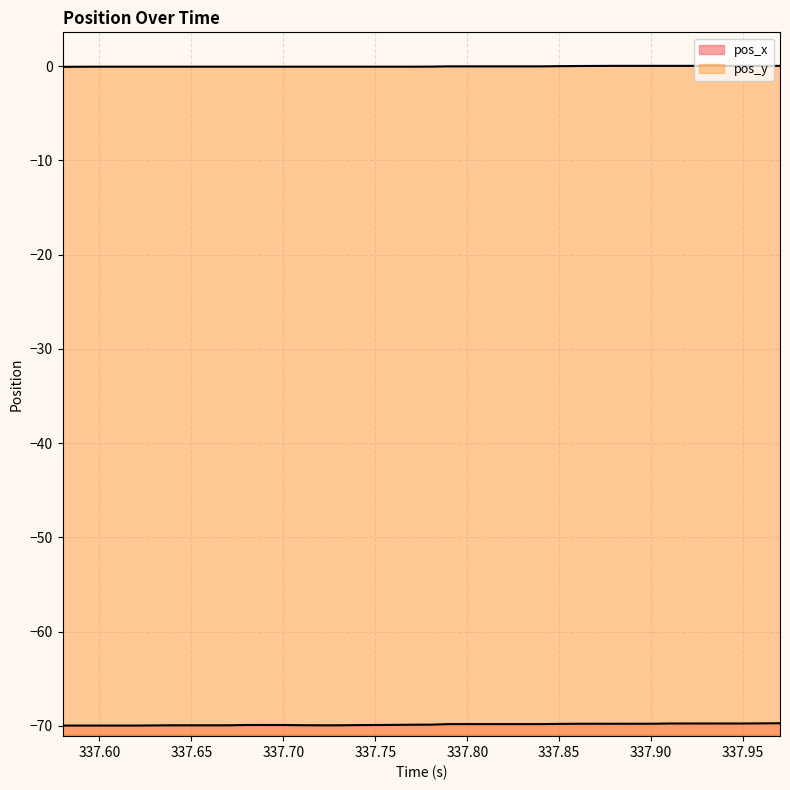

Rank the series by their maximum value, from highest to lowest.

pos_y, pos_x